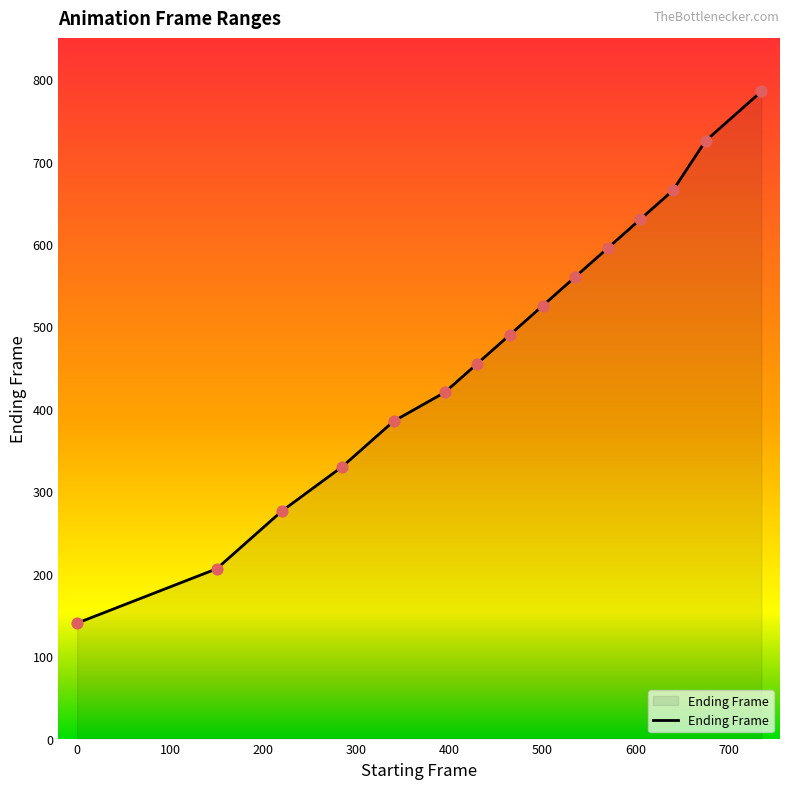

What is the difference between the maximum and minimum values?

645